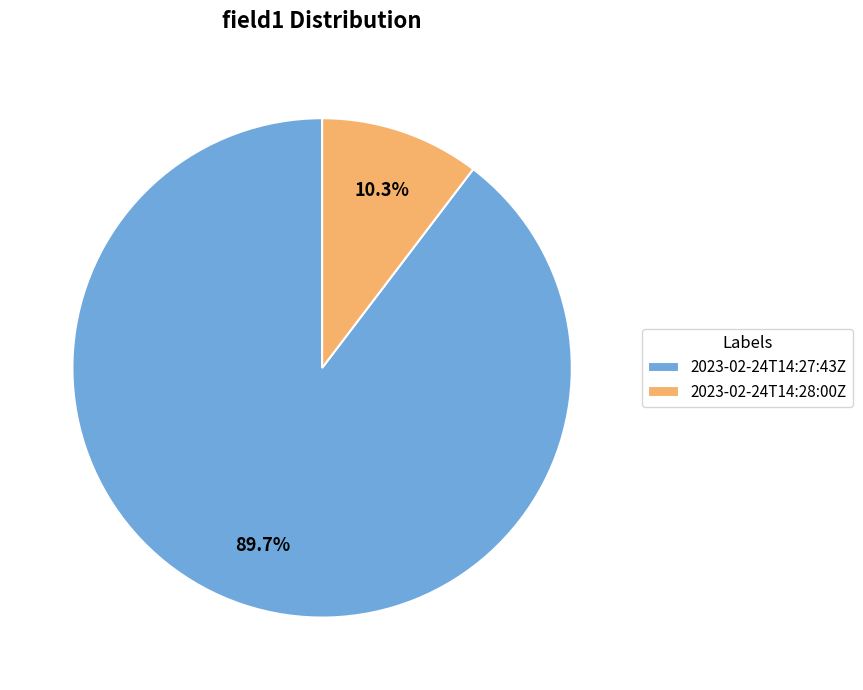

Between 2023-02-24T14:27:43Z and 2023-02-24T14:28:00Z, which is larger?

2023-02-24T14:27:43Z